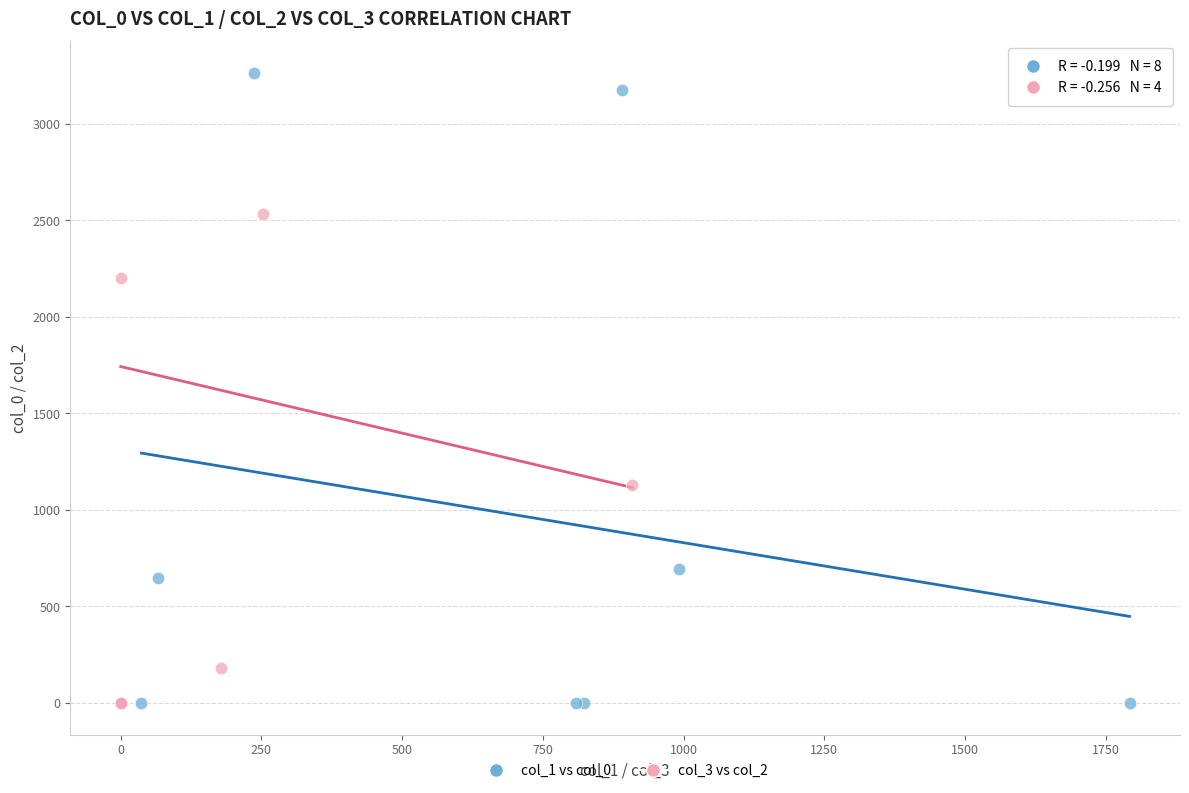

Which series has the widest spread of Y values?

col_1 vs col_0